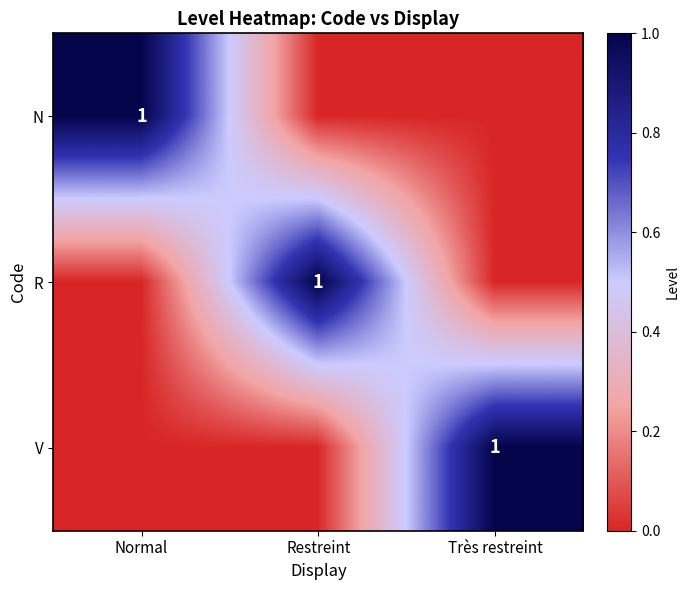

What is the maximum value shown in the chart?

1